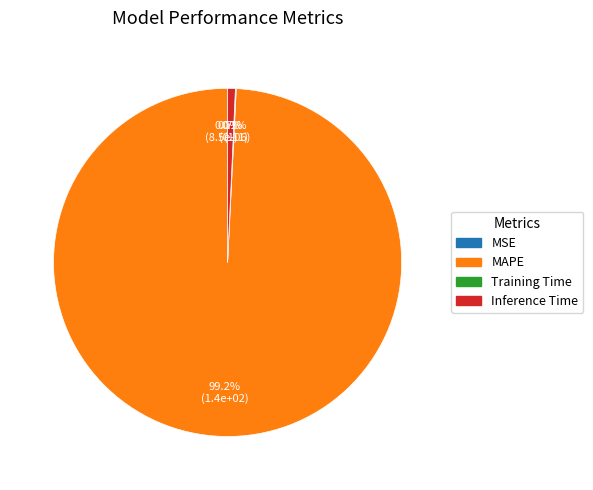

How much of the chart is everything except Inference Time?

99.3%